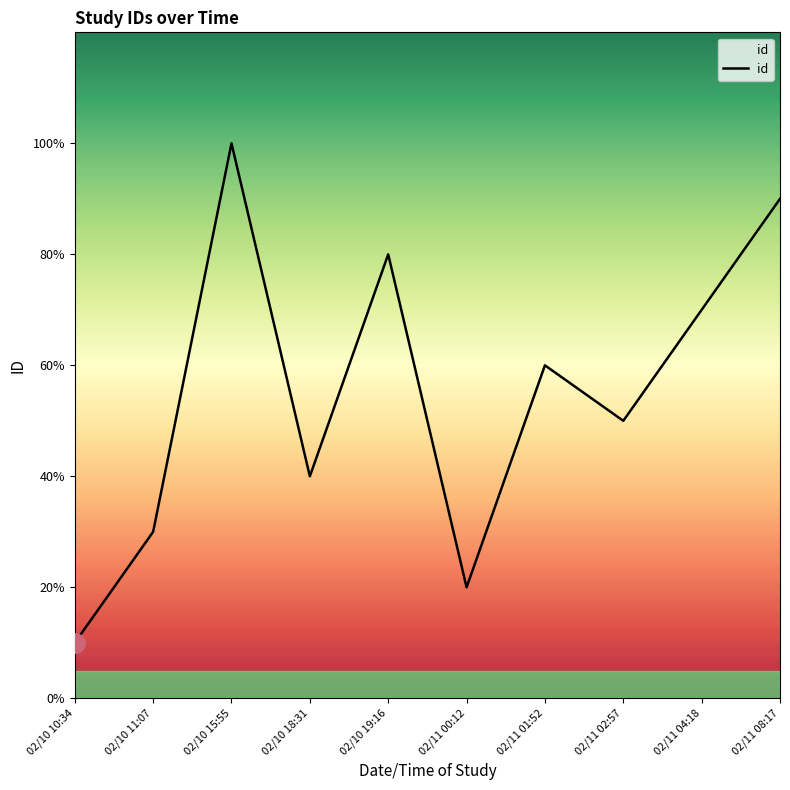

What is the ratio of the value at 02/11 04:18 to the value at 02/10 11:07?

2.3